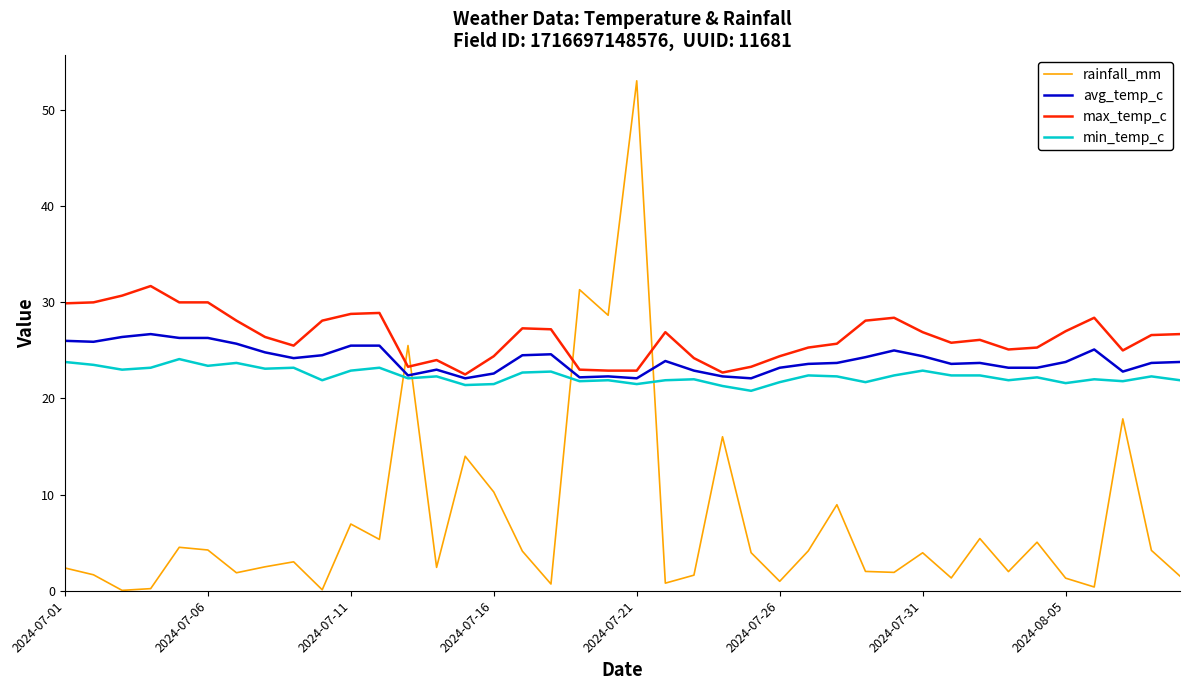

Which series has the largest total across all categories?

max_temp_c